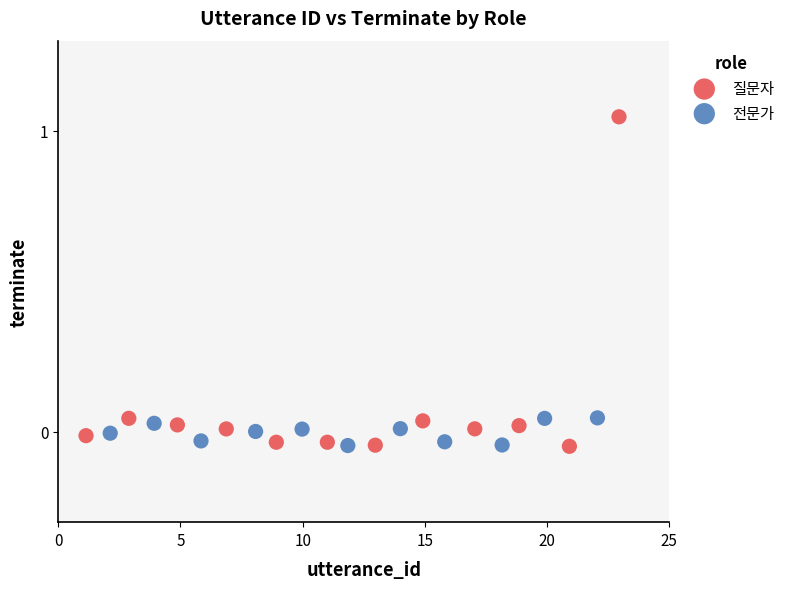

Which series reaches the maximum Y coordinate?

질문자